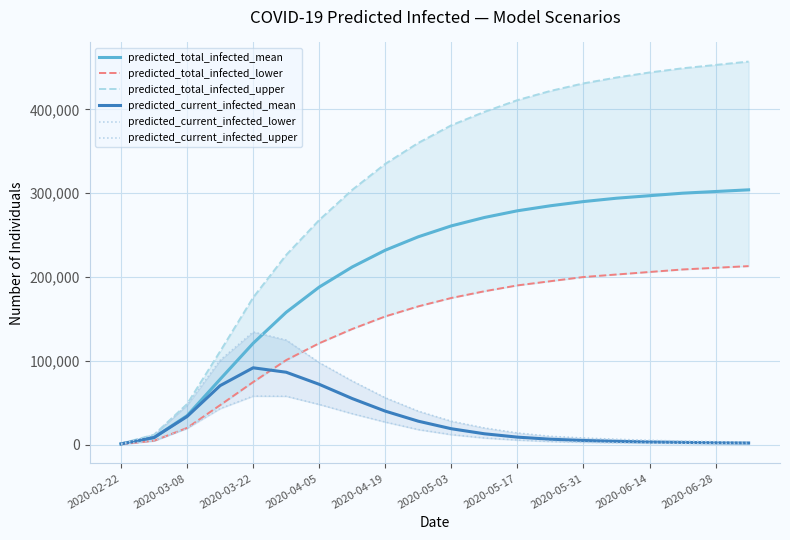

At 11, list the series in order from largest to smallest.

predicted_total_infected_upper, predicted_total_infected_mean, predicted_total_infected_lower, predicted_current_infected_upper, predicted_current_infected_mean, predicted_current_infected_lower